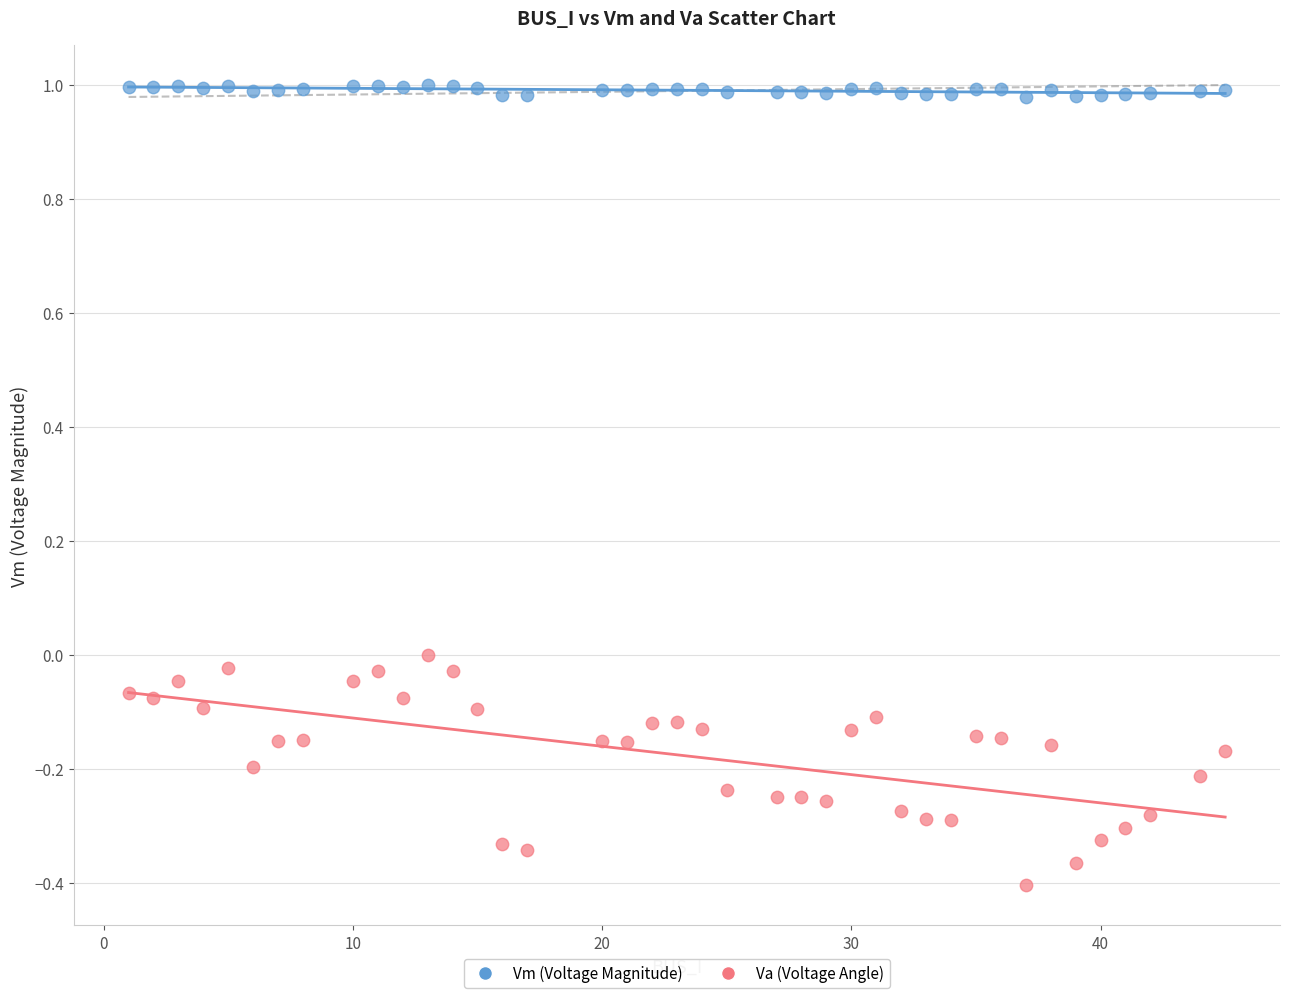

Which series has the widest spread of Y values?

Va (Voltage Angle)